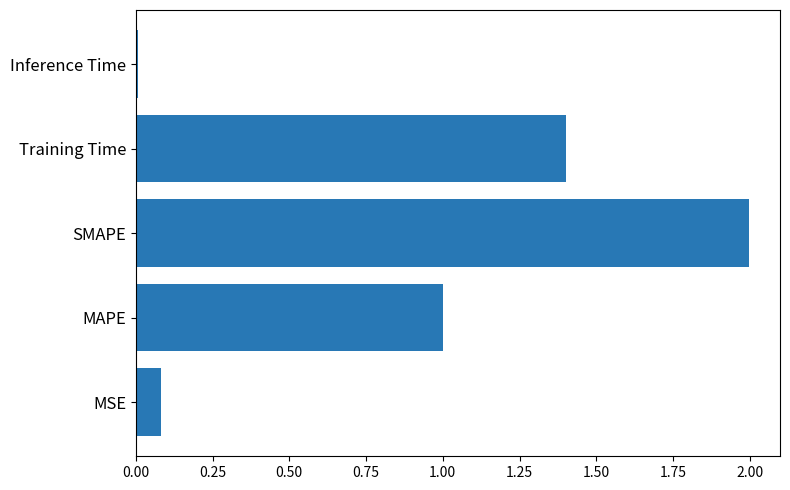

True or false: the data shows 0.1 at MSE.

True